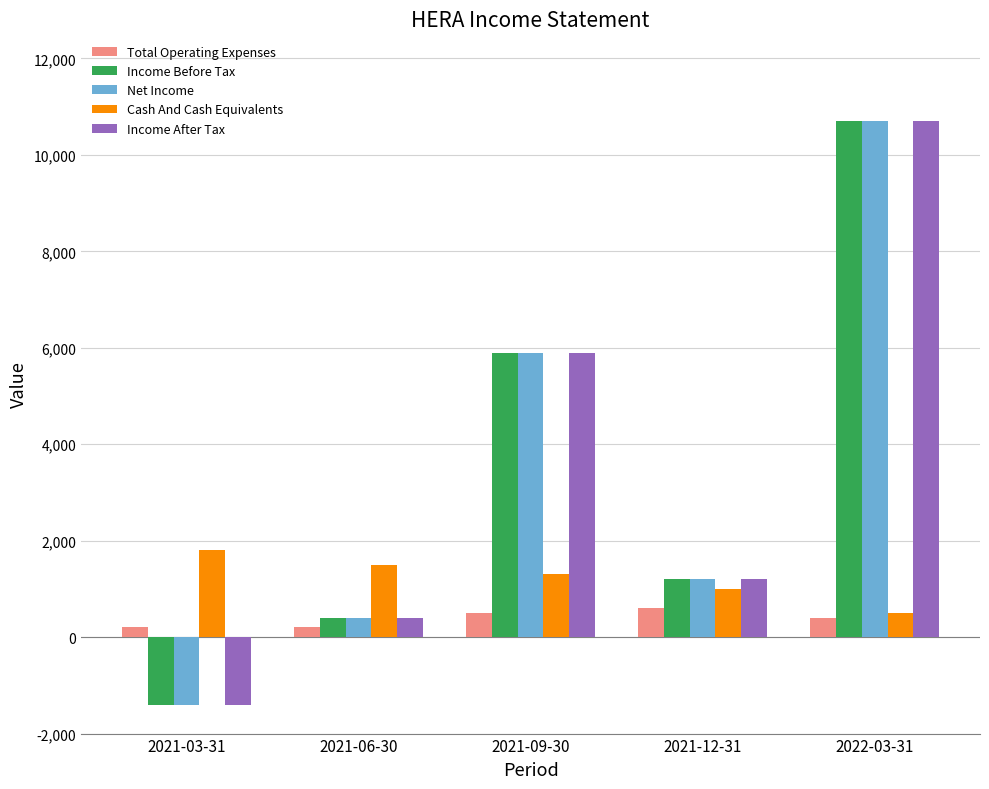

The Income Before Tax series shows -1400 at 2021-03-31. True or false?

True